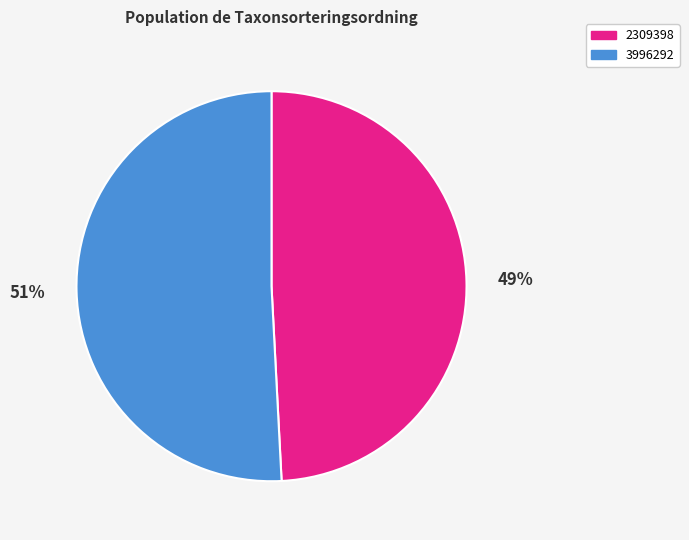

Is it true that 3996292 is 38% of the pie?

False